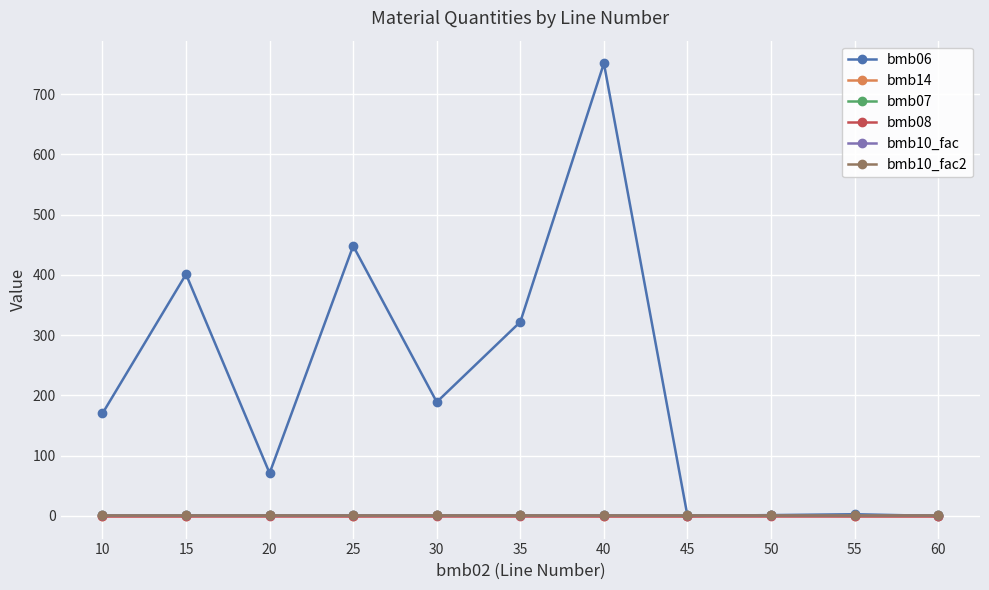

What is the value of the bmb06 point at the 6th from the left?

322.0